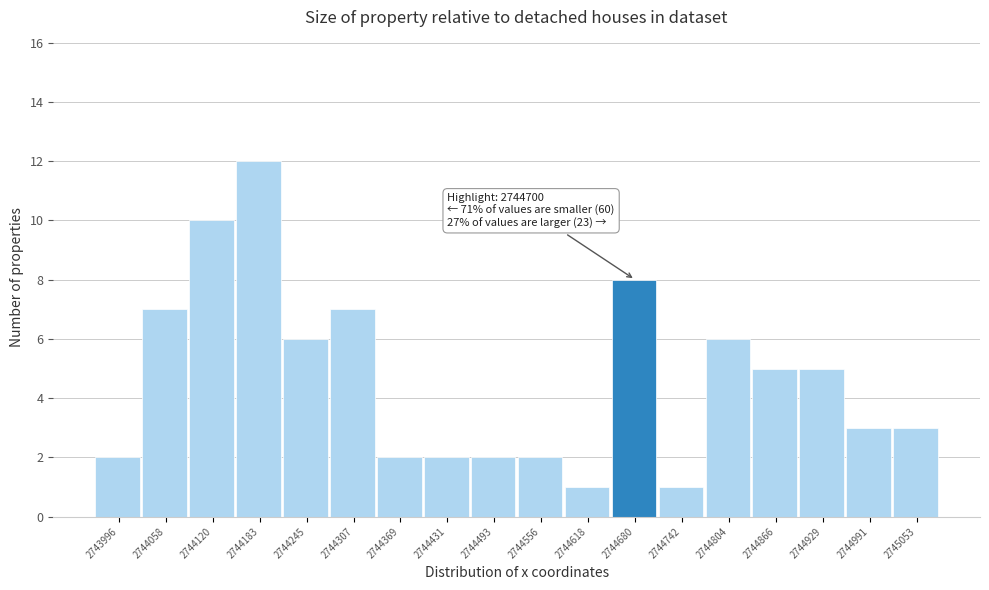

Which range on the x-axis has the tallest bar?

2744150 to 2744210